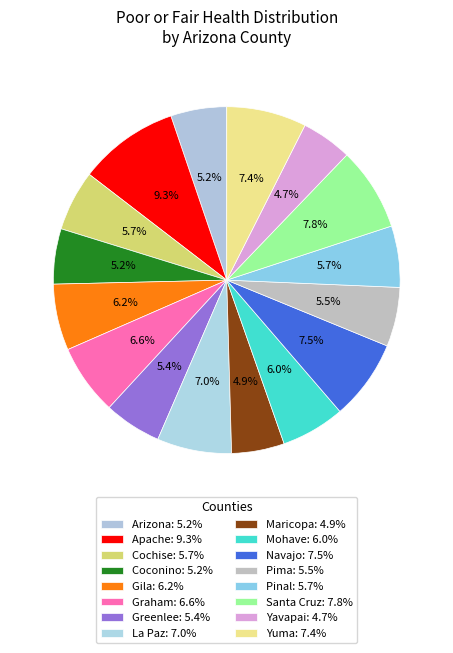

Count the number of slices in the pie.

16